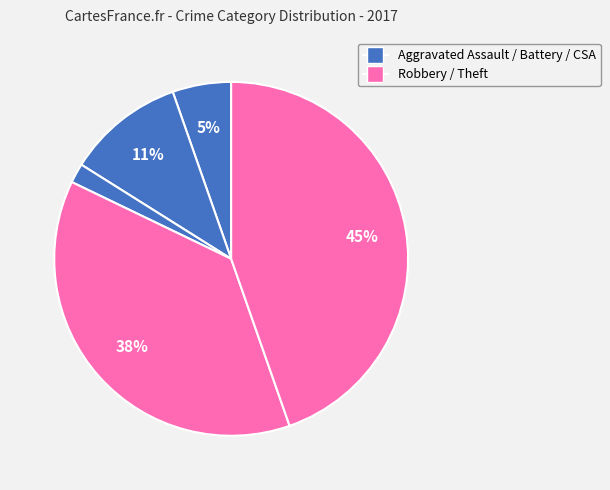

To the nearest percent, what is the average slice percentage?

20%